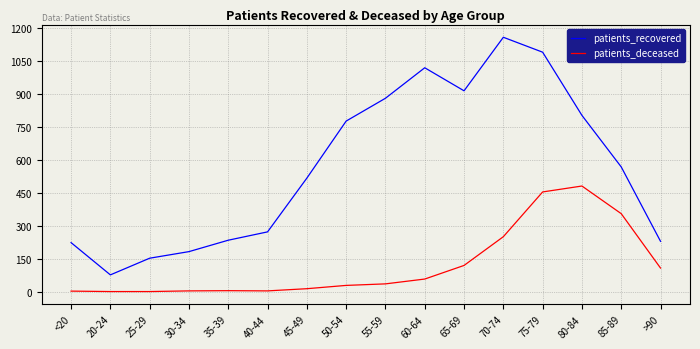

Which series has the widest spread of values?

patients_recovered